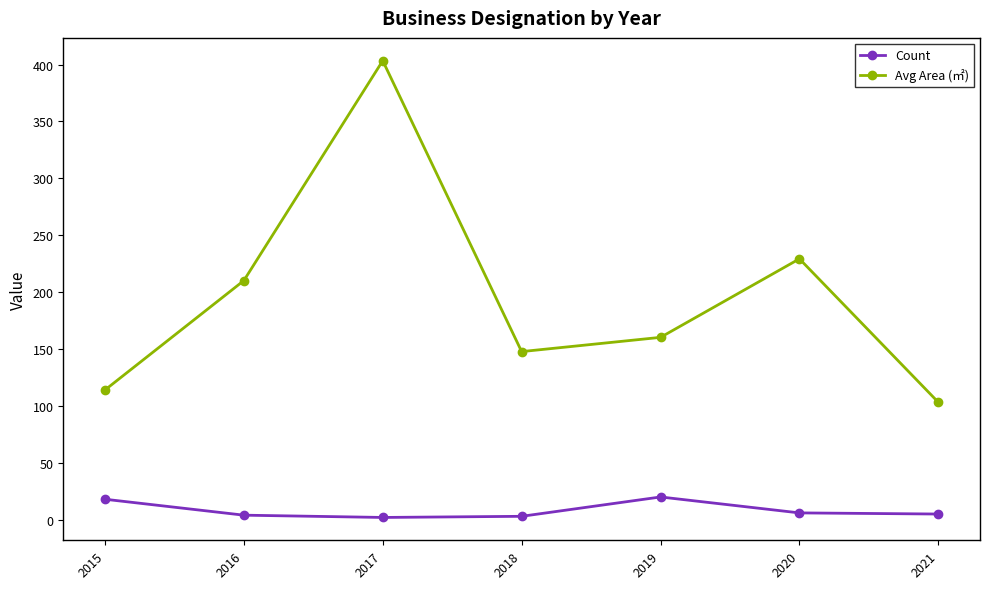

Which series changed the most between 2019 and 2021?

Avg Area (㎡)